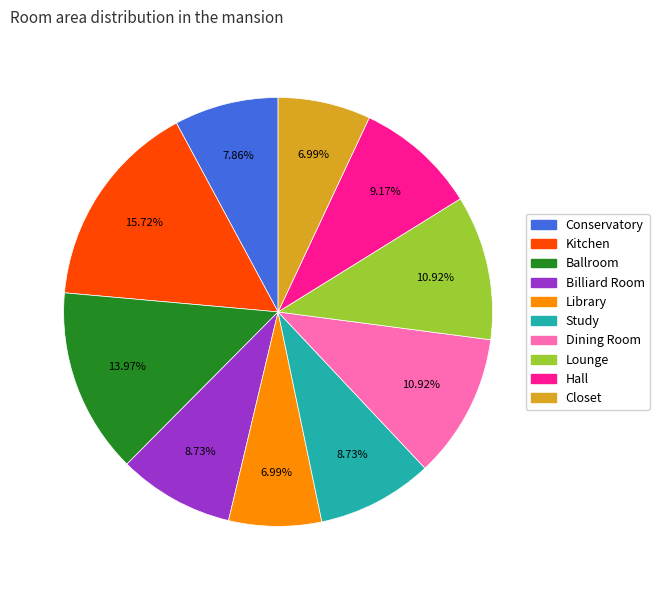

Which category has the biggest portion of the pie?

Kitchen